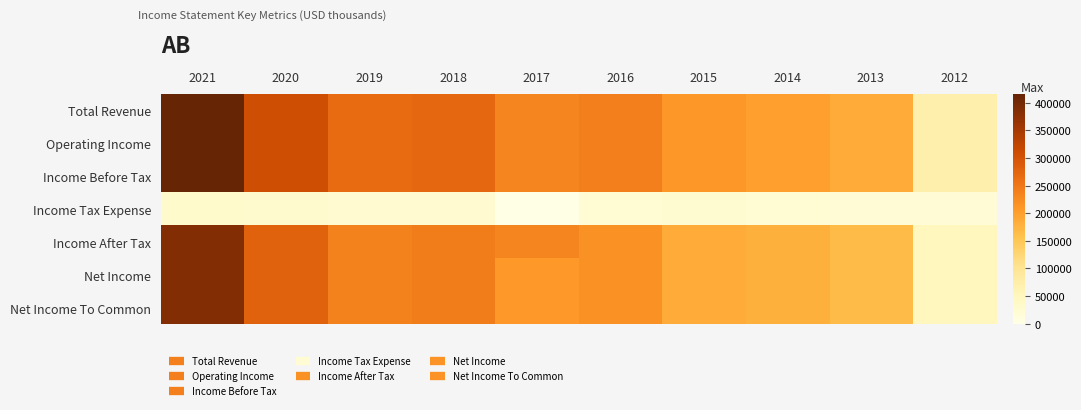

Which category has the highest value across all series?

2021